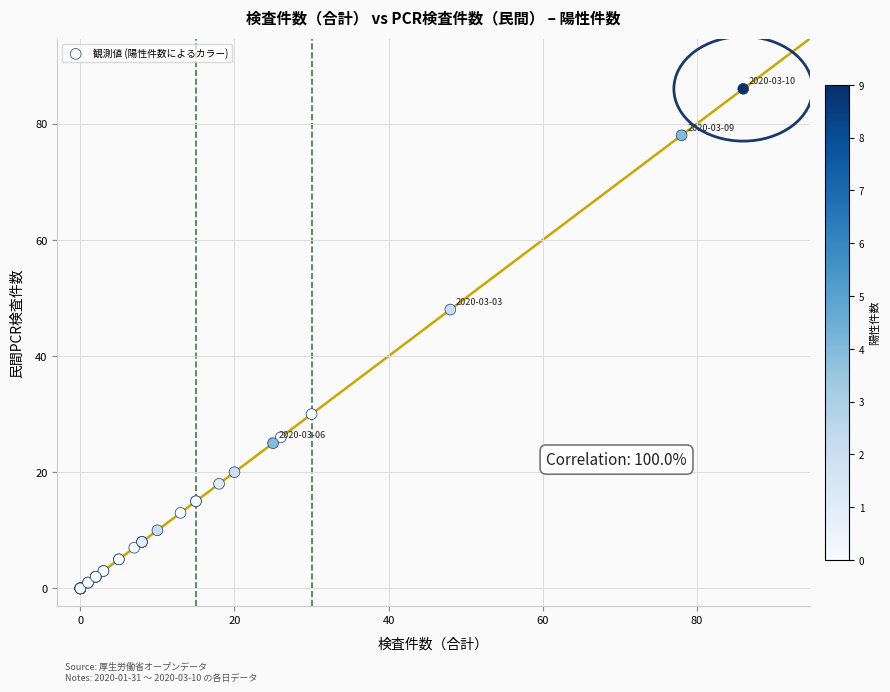

What Y value in the scatter plot is closest to 43?

48